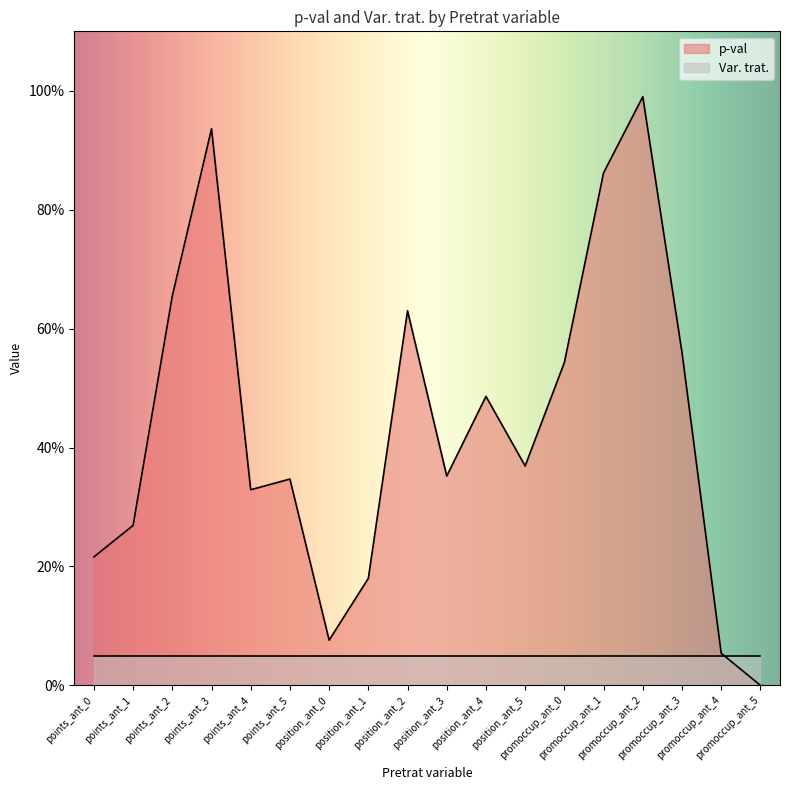

What is the maximum value shown in the chart?

1.0